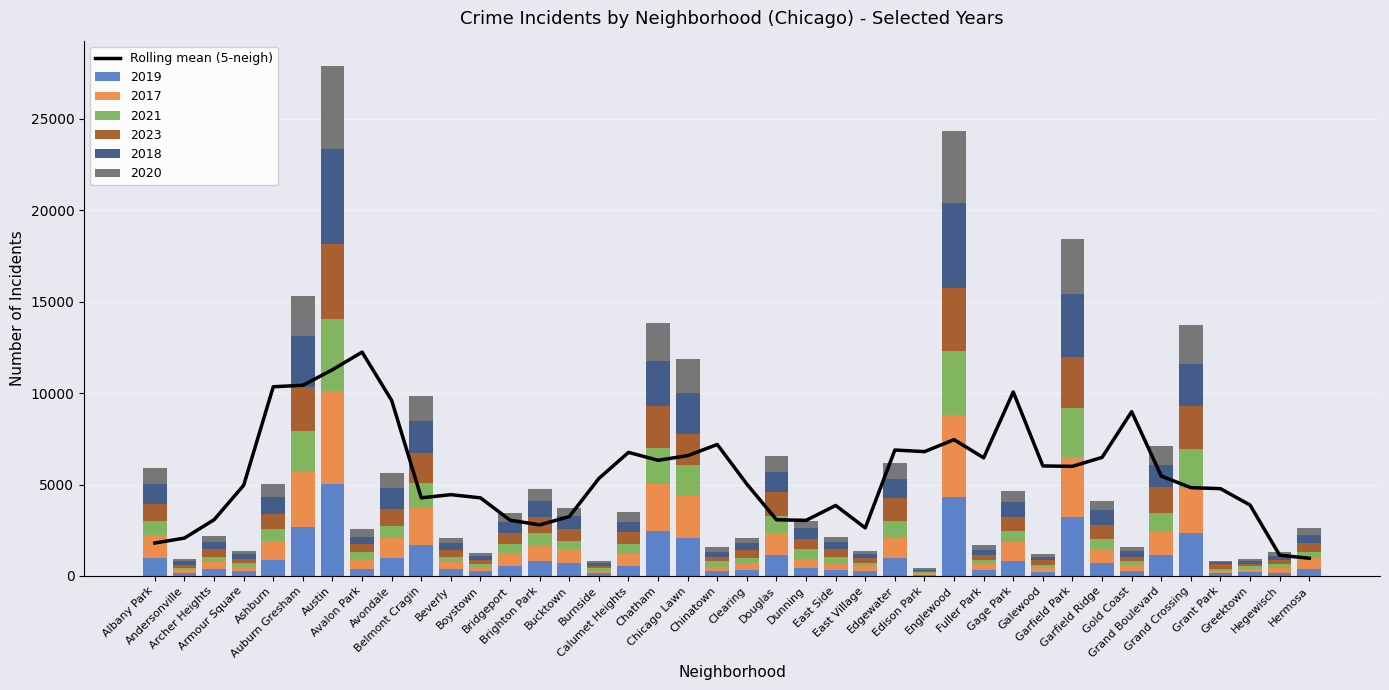

List the labels in order of value, smallest first.

Hermosa, Hegewisch, Albany Park, Andersonville, East Village, Brighton Park, Dunning, Bridgeport, Archer Heights, Douglas, Bucktown, East Side, Greektown, Boystown, Belmont Cragin, Beverly, Grant Park, Grand Crossing, Armour Square, Clearing, Burnside, Grand Boulevard, Garfield Park, Galewood, Chatham, Fuller Park, Garfield Ridge, Chicago Lawn, Calumet Heights, Edison Park, Edgewater, Chinatown, Englewood, Gold Coast, Avondale, Gage Park, Ashburn, Auburn Gresham, Austin, Avalon Park